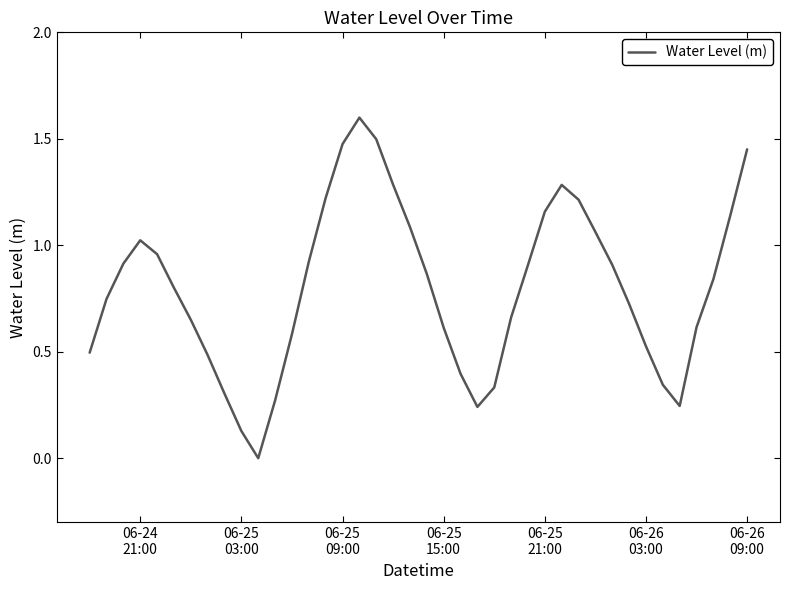

What is the greatest value displayed?

1.6